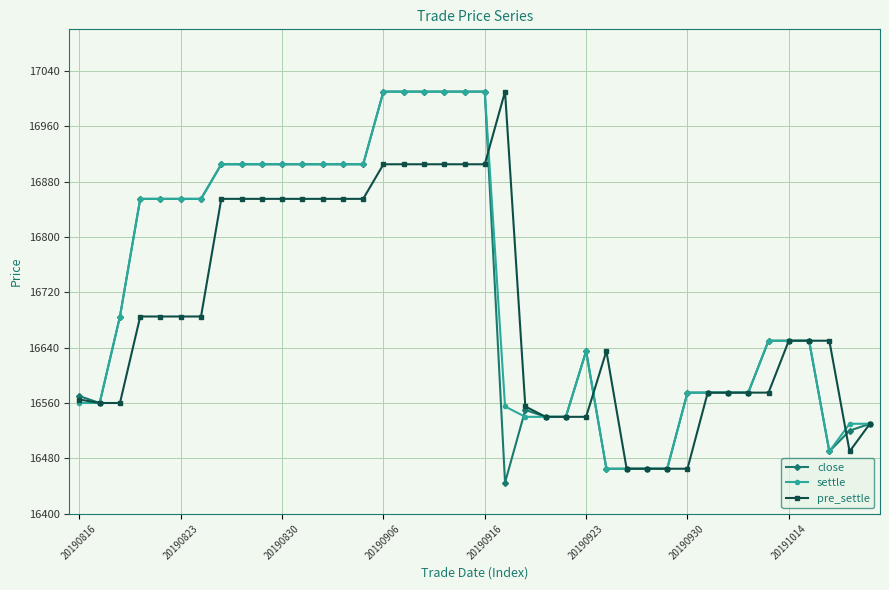

What are all the series names shown in the legend?

close, settle, pre_settle